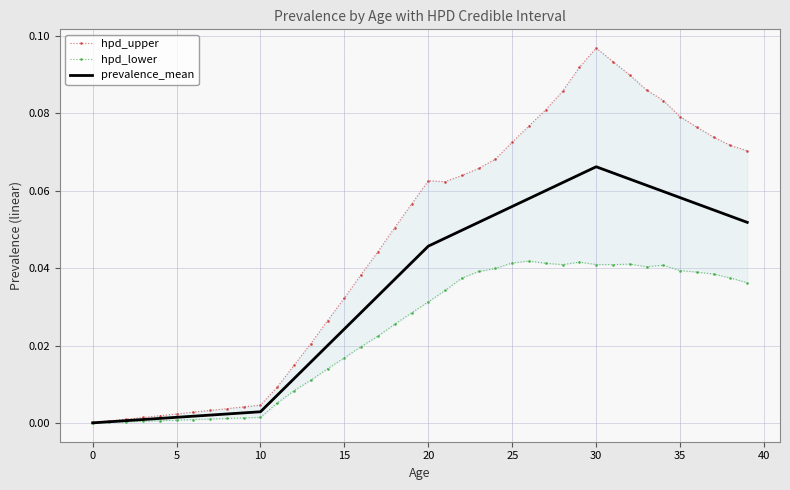

How many lines are shown in the chart?

3